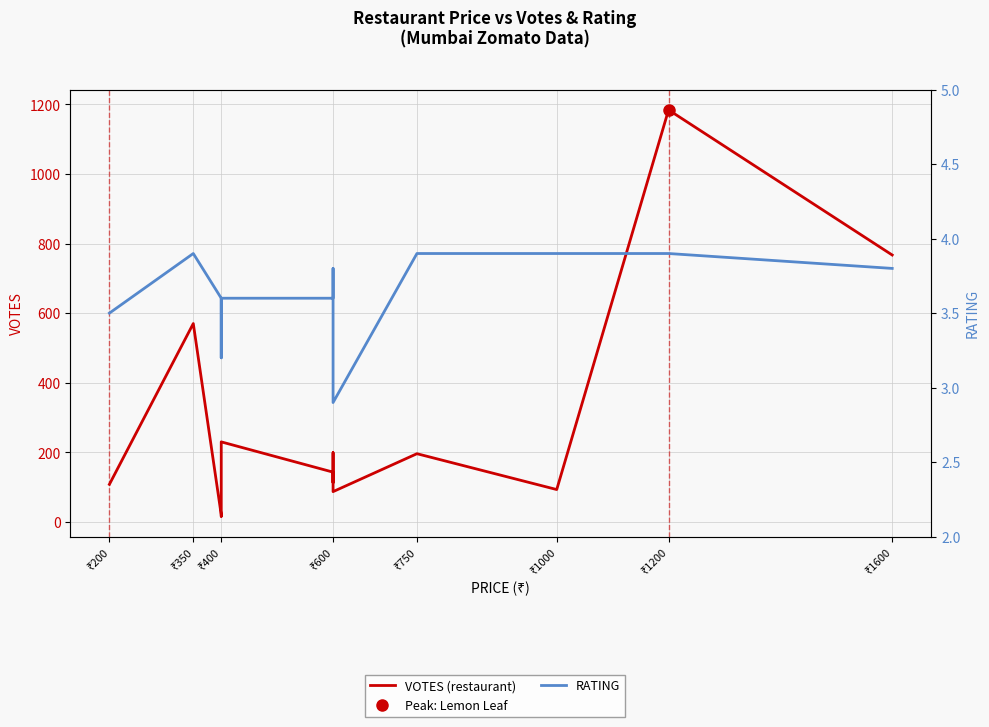

Which series changed the most between ₹400 and ₹600?

VOTES (restaurant)